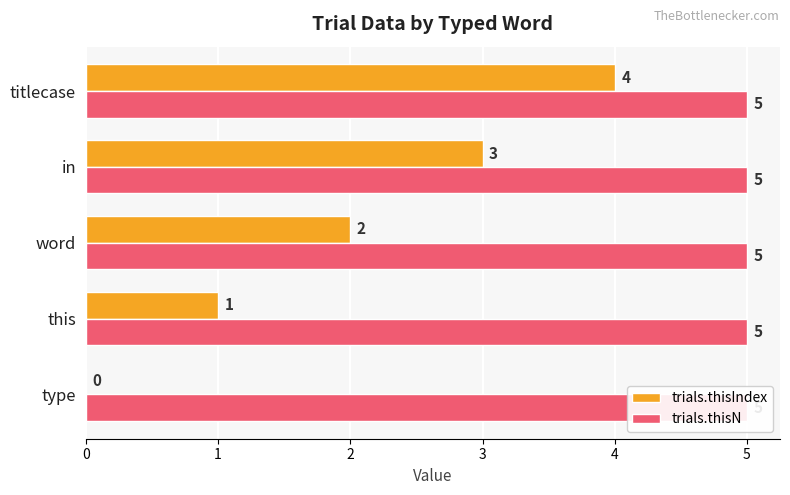

List the series in order of their overall mean, lowest first.

trials.thisN, trials.thisIndex